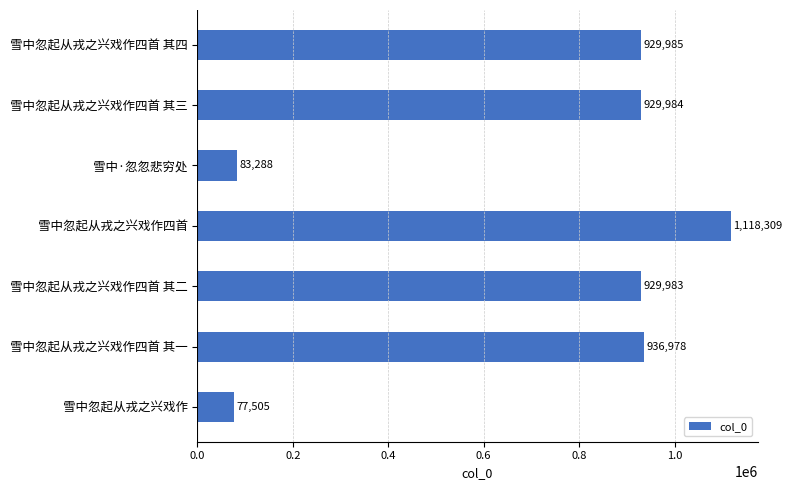

Between 雪中忽起从戎之兴戏作四首 其一 and 雪中忽起从戎之兴戏作四首 其三, which is larger?

雪中忽起从戎之兴戏作四首 其一